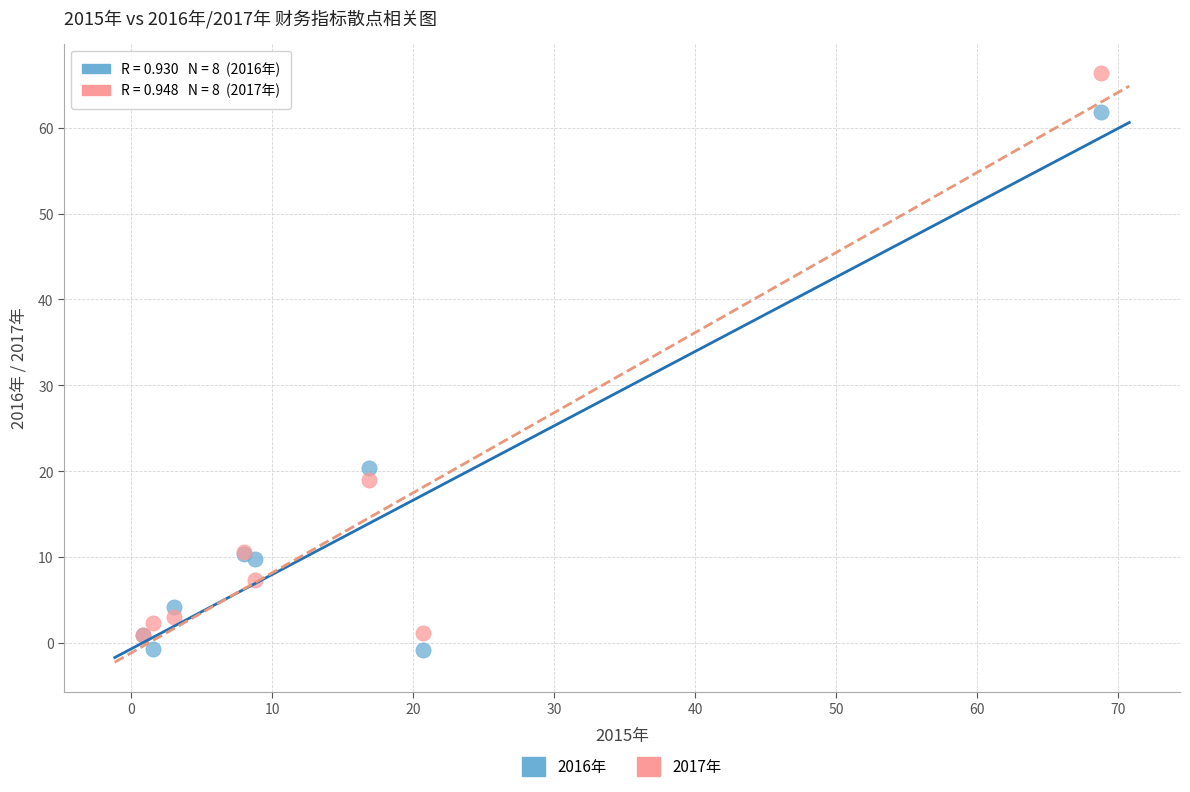

Which series has the widest spread of Y values?

2017年